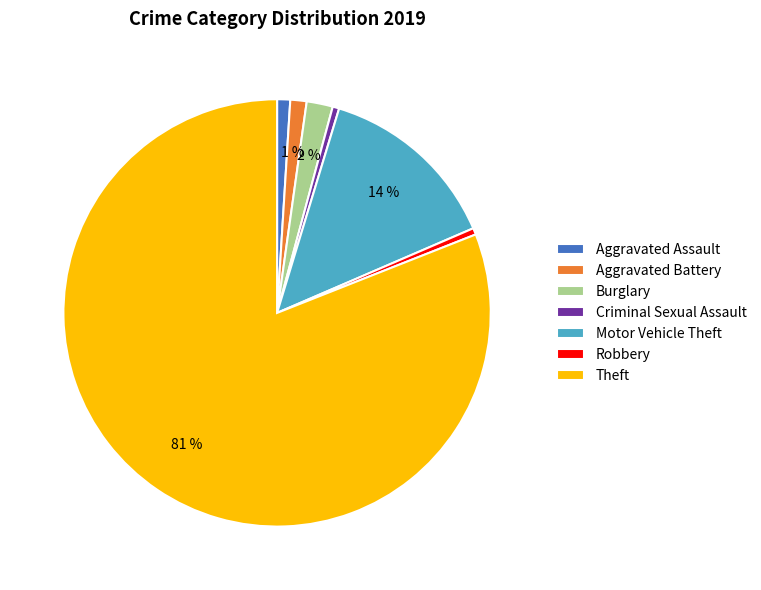

Combined, do Motor Vehicle Theft and Aggravated Battery account for over 50%?

No